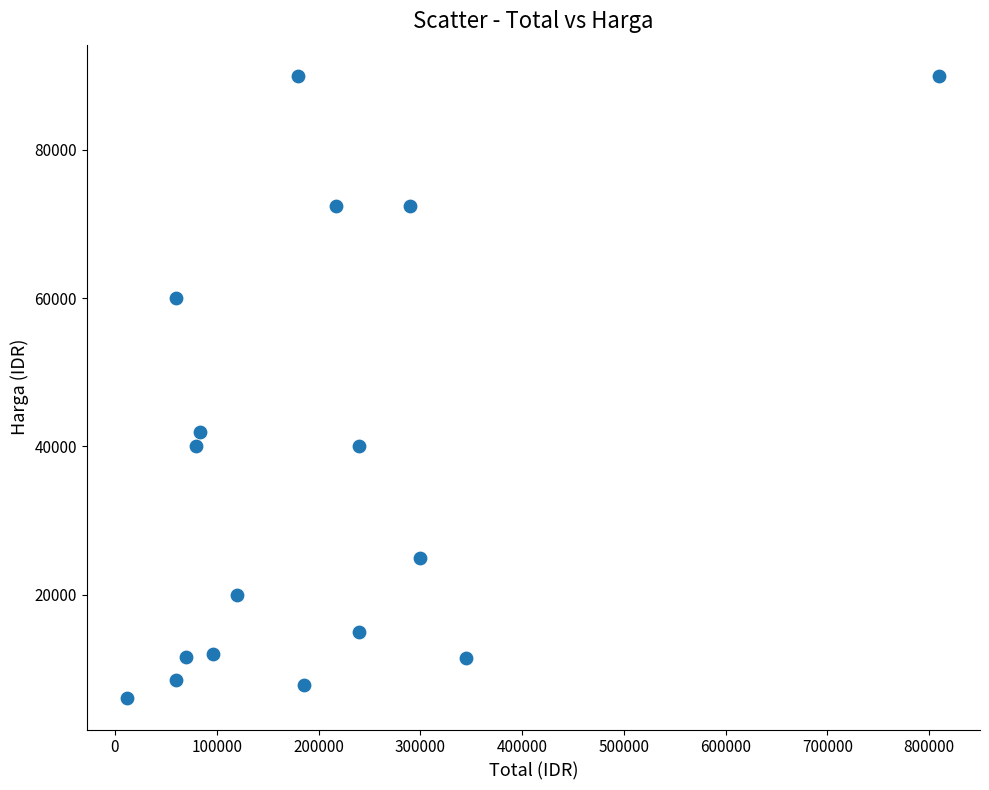

What Y value in the scatter plot is closest to 48000?

42000